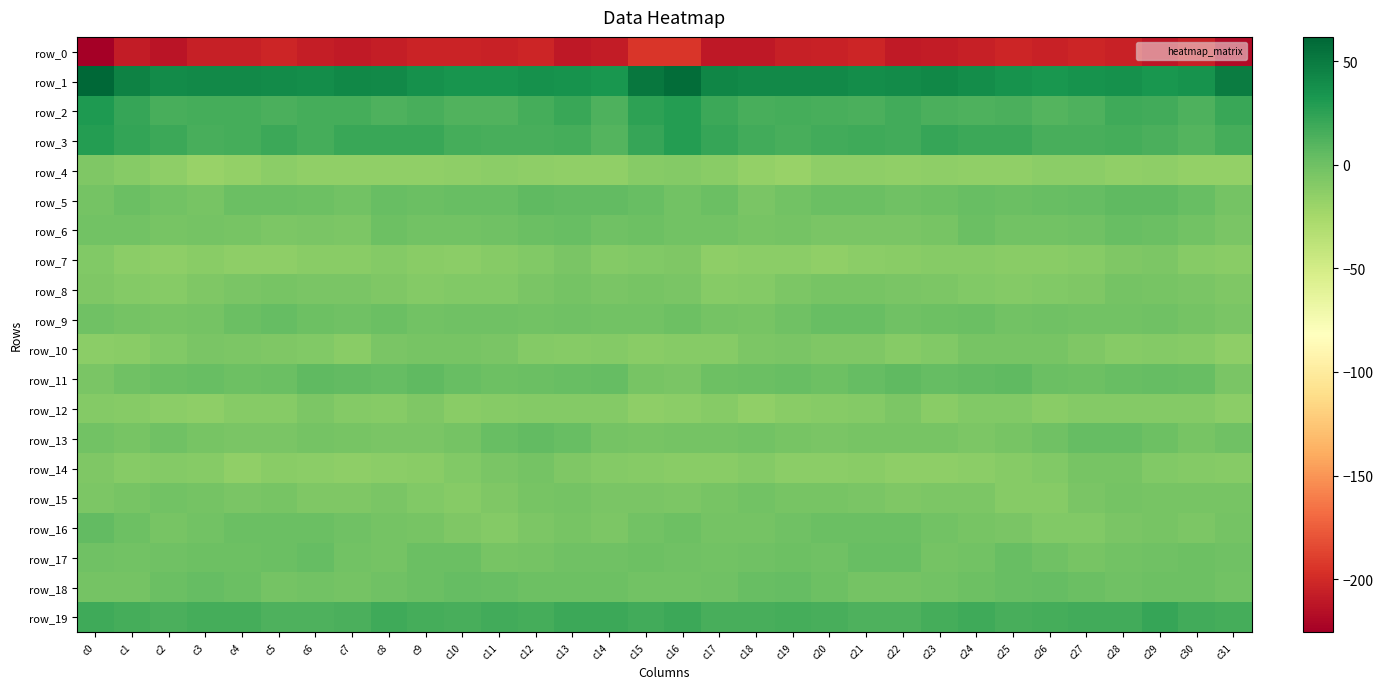

The value of row_14 at c23 is -13.9. True or false?

True